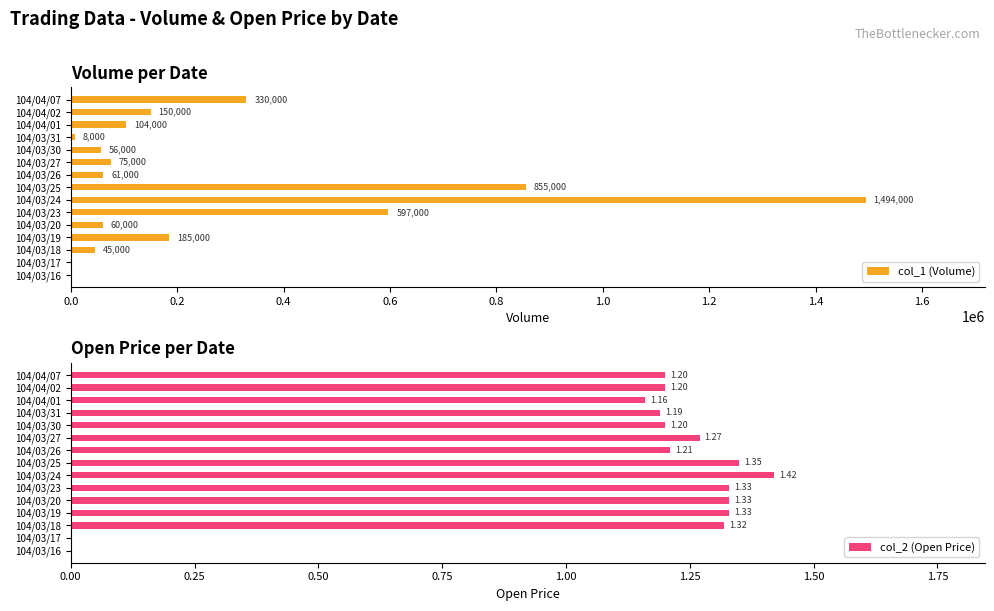

What is the sum of all col_2 (Open Price) values?

16.5